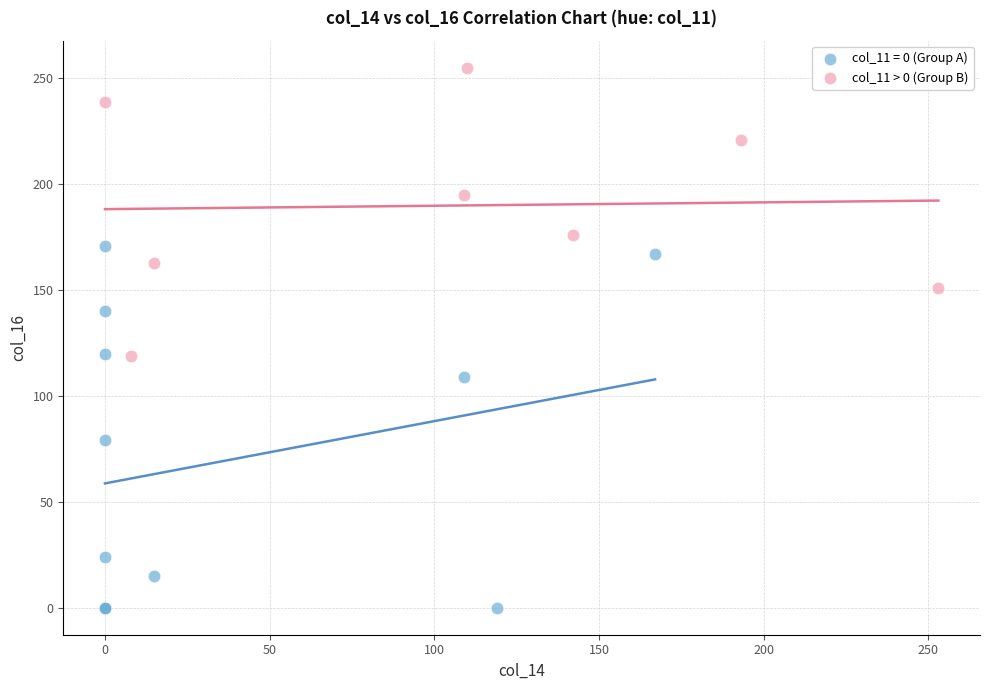

Which series reaches the maximum Y coordinate?

col_11 > 0 (Group B)